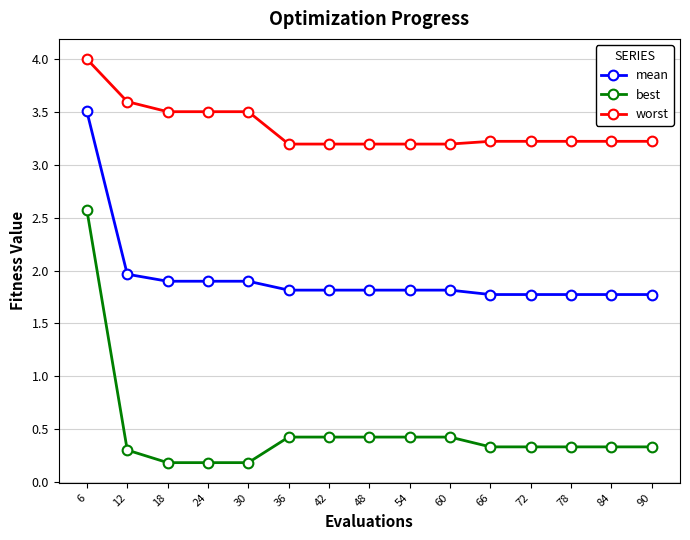

What value does the best series have at 72?

0.3